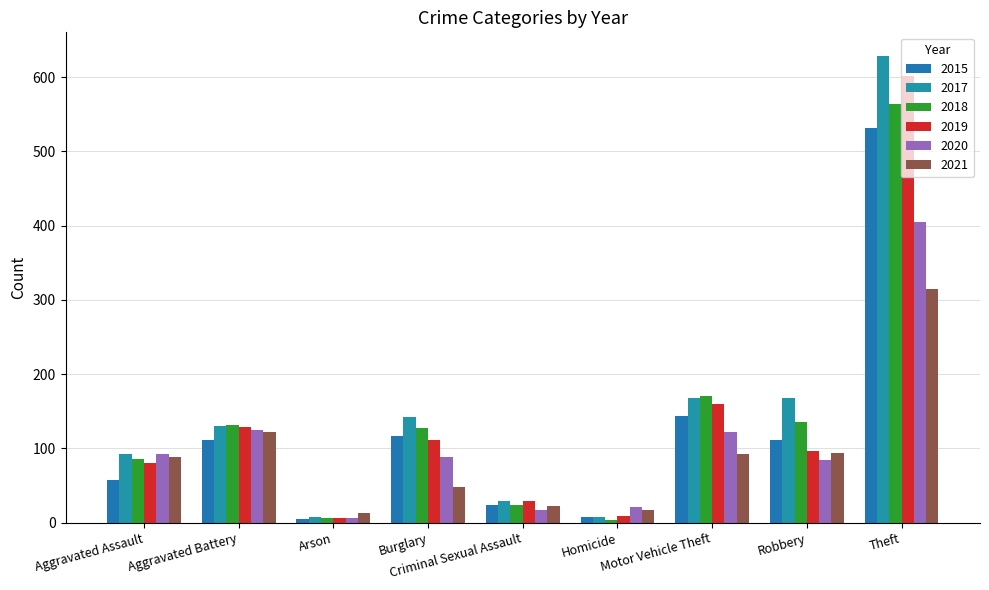

The 2020 series shows 149 at Robbery. True or false?

False